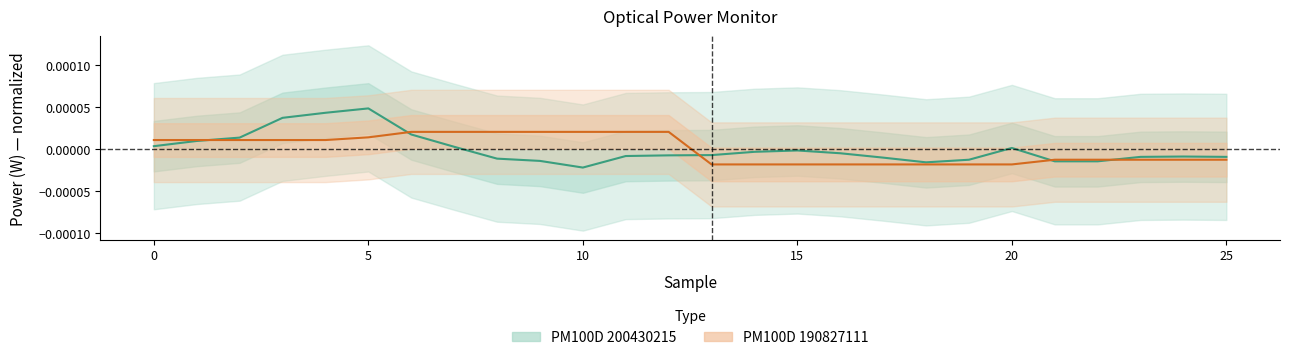

True or false: PM100D_200430215 and PM100D_190827111 intersect in this chart.

True